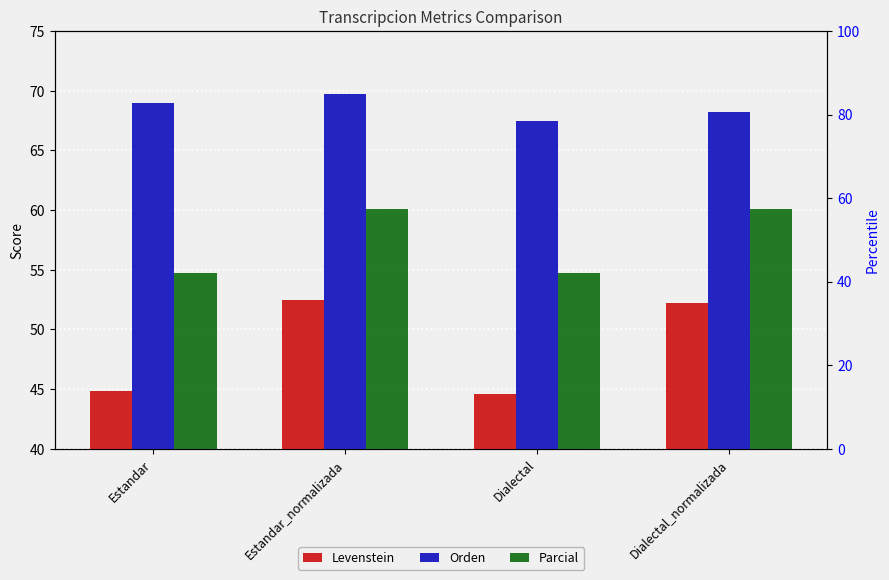

True or false: Orden has a value of 67.5 at Dialectal.

True